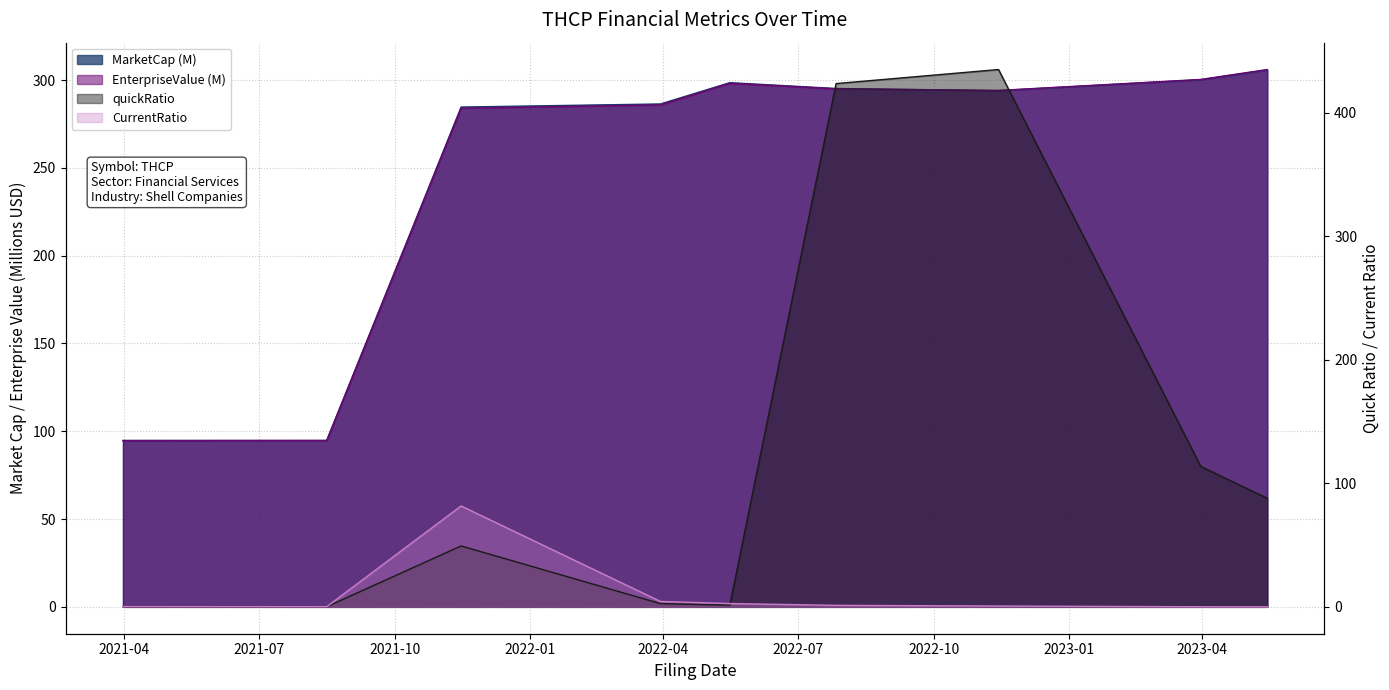

Is it true that quickRatio equals 0.1 at 2021Q2?

True